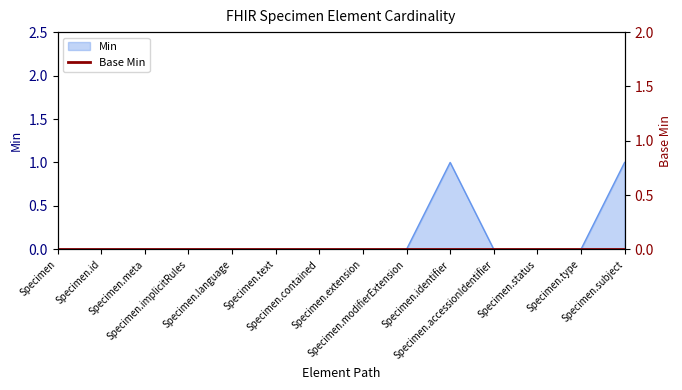

How many values are above zero?

2